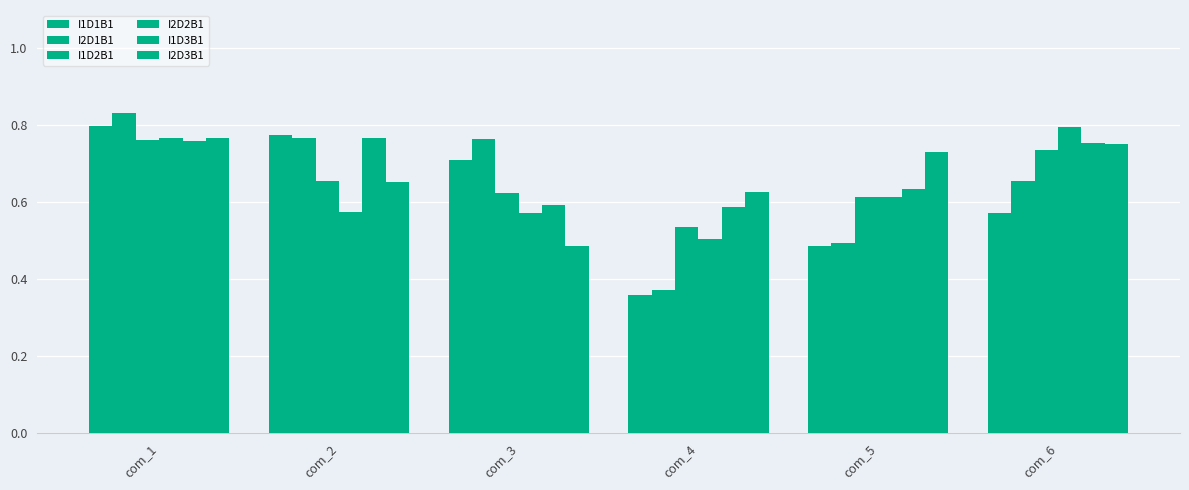

Are the bars grouped side by side (vs. stacked)?

Yes